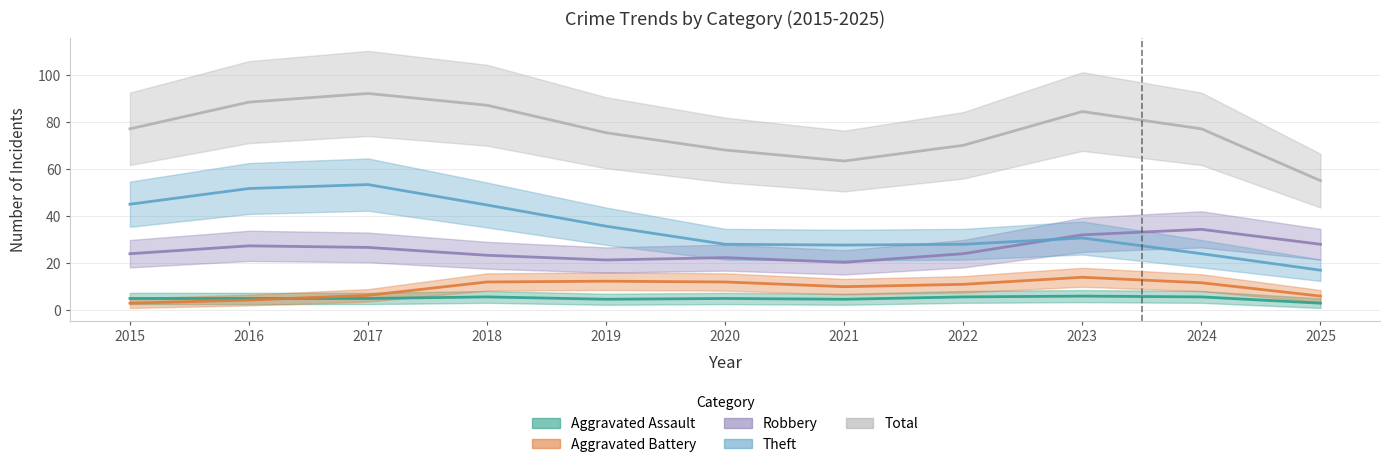

What is the sum of all Aggravated Assault values?

56